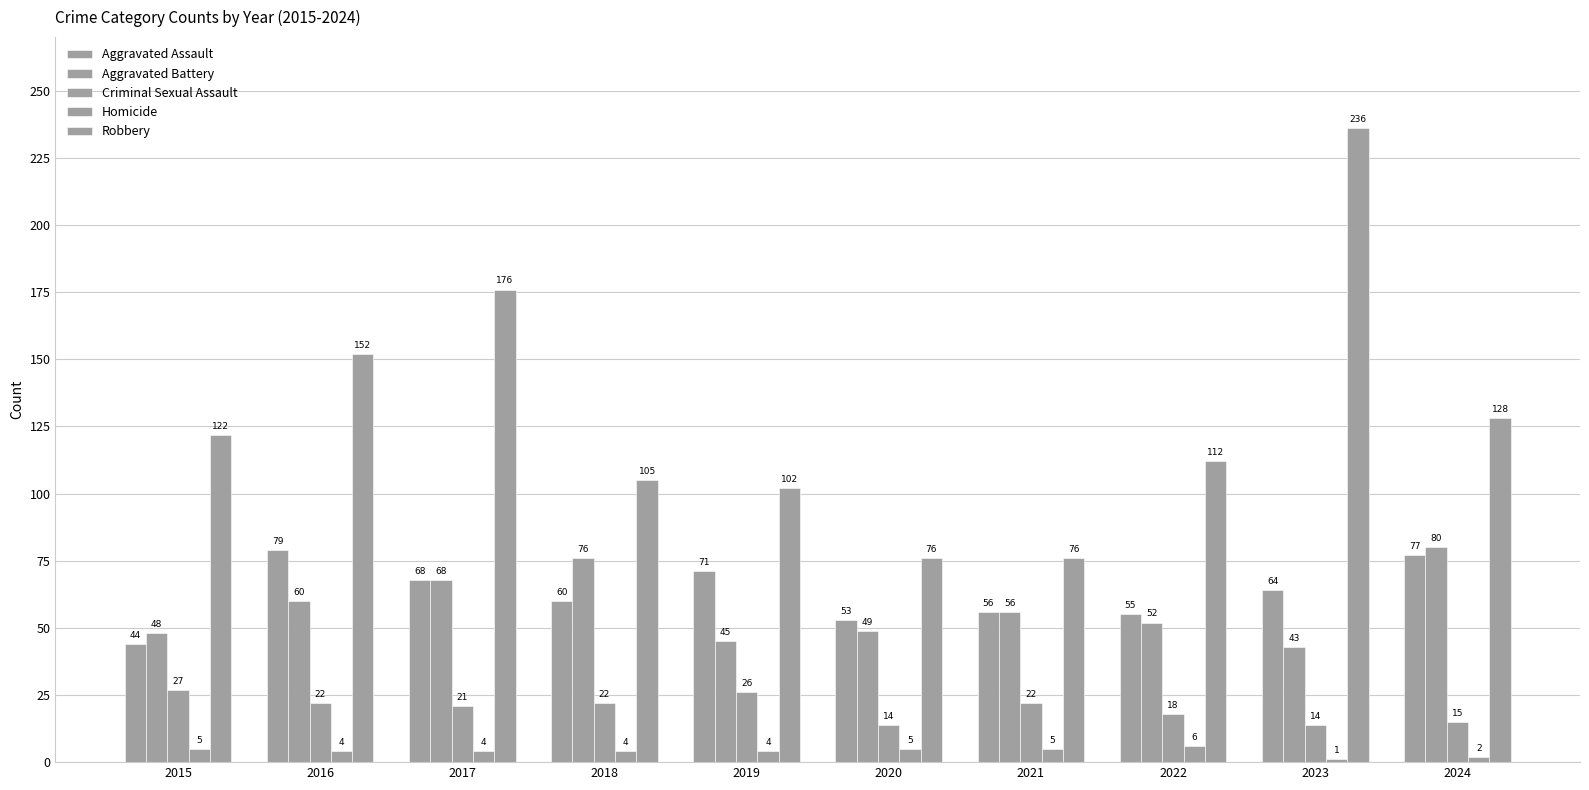

How many bars are there in total?

50